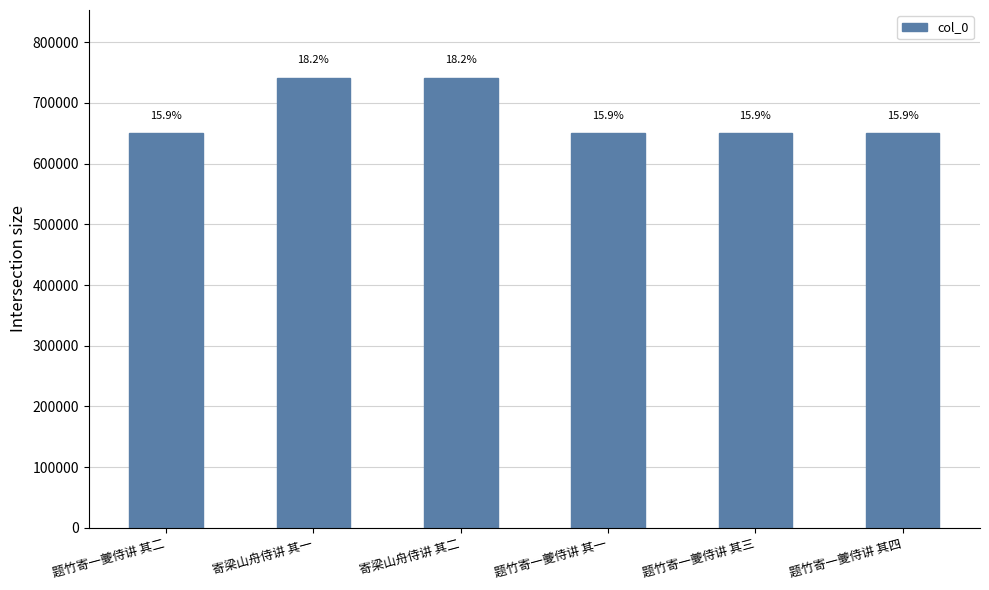

How many bars are there in total?

6